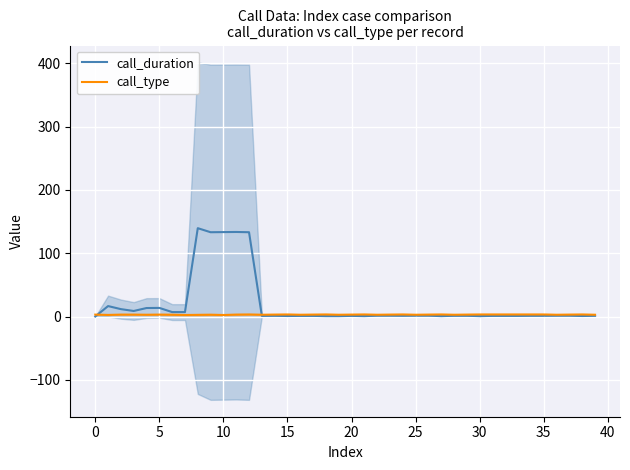

What is the spread (max minus min) of values at 13?

1.8